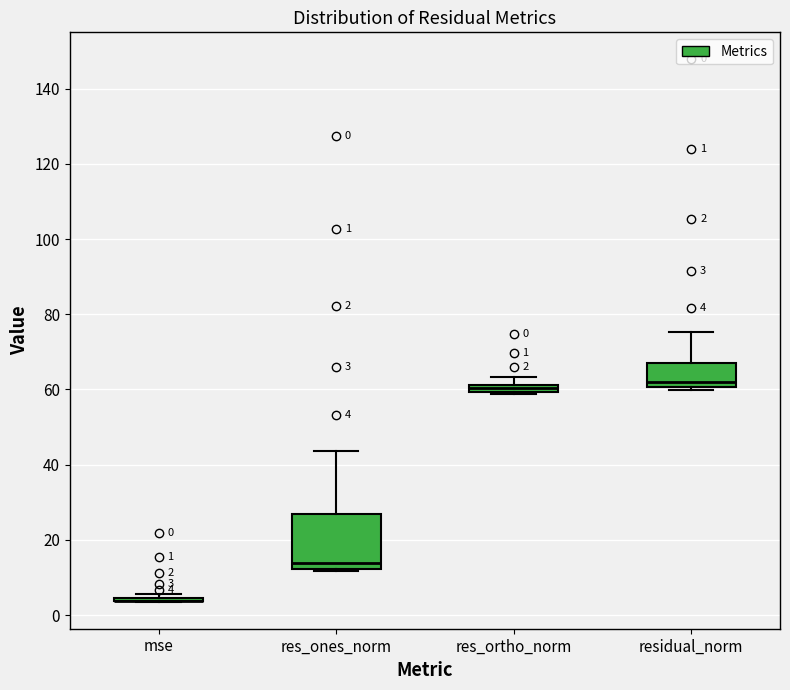

Which box is the tallest, from its lower edge to its upper edge?

res_ones_norm